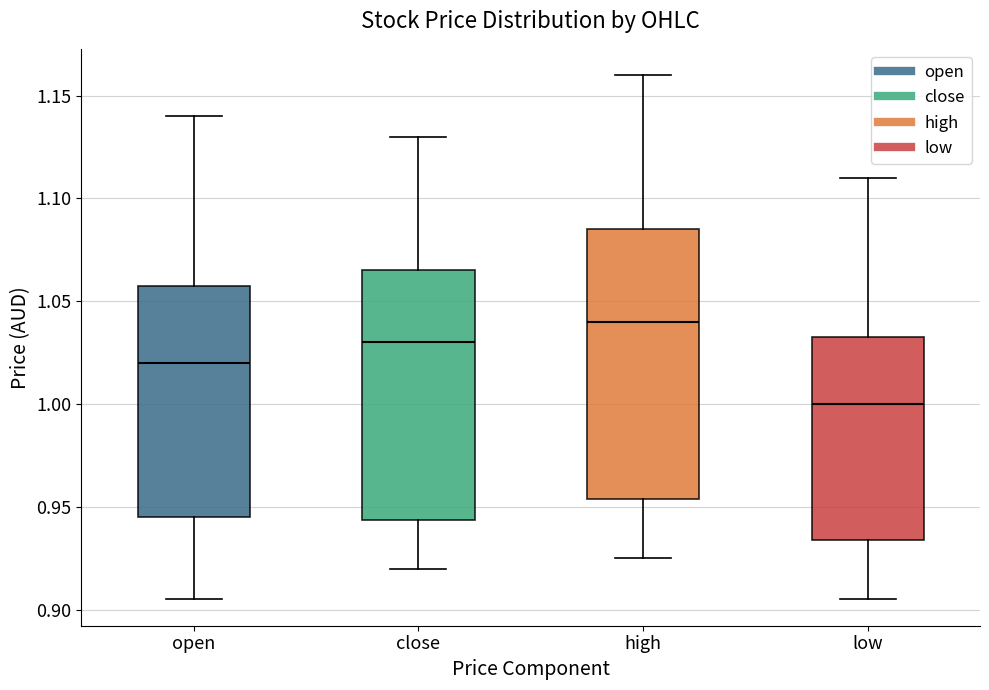

Which box is the tallest, from its lower edge to its upper edge?

high